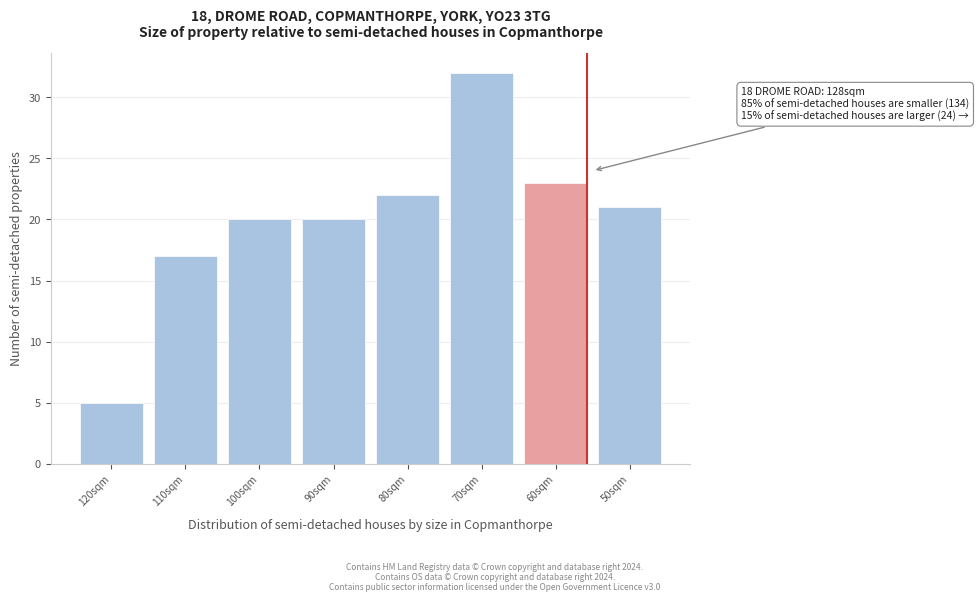

Reading right to left, list all the values displayed in this chart.

21	23	32	22	20	20	17	5